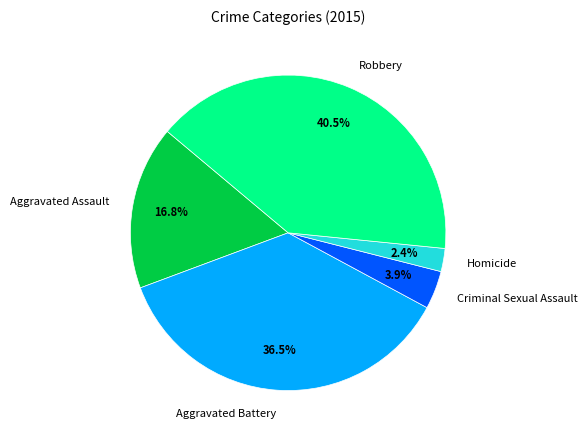

To the nearest percent, what is the difference between the Aggravated Battery and Criminal Sexual Assault slice percentages?

33%